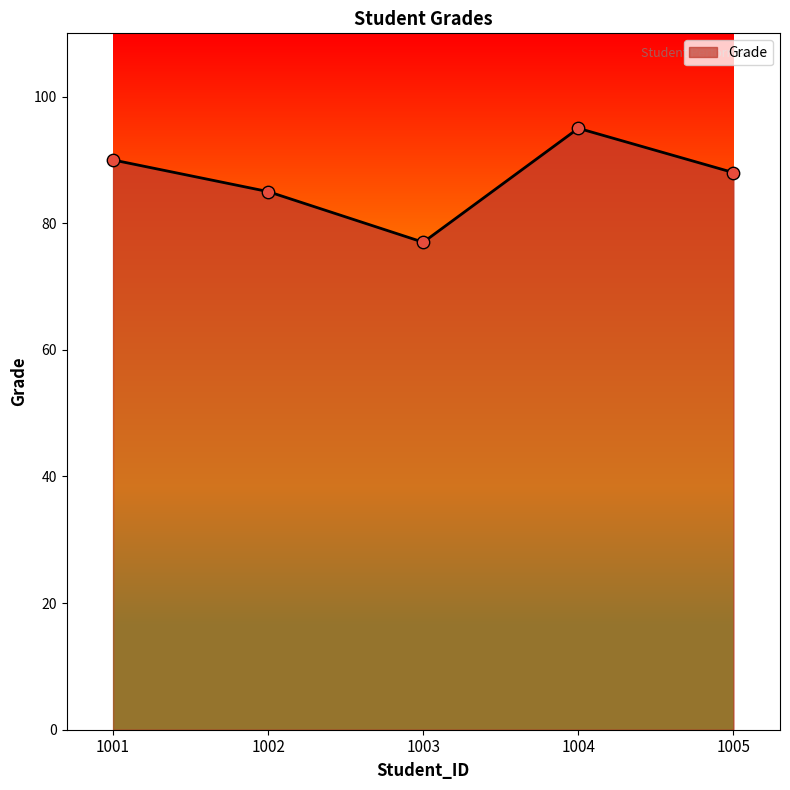

What is the ratio of the value at 1003 to the value at 1001?

0.9